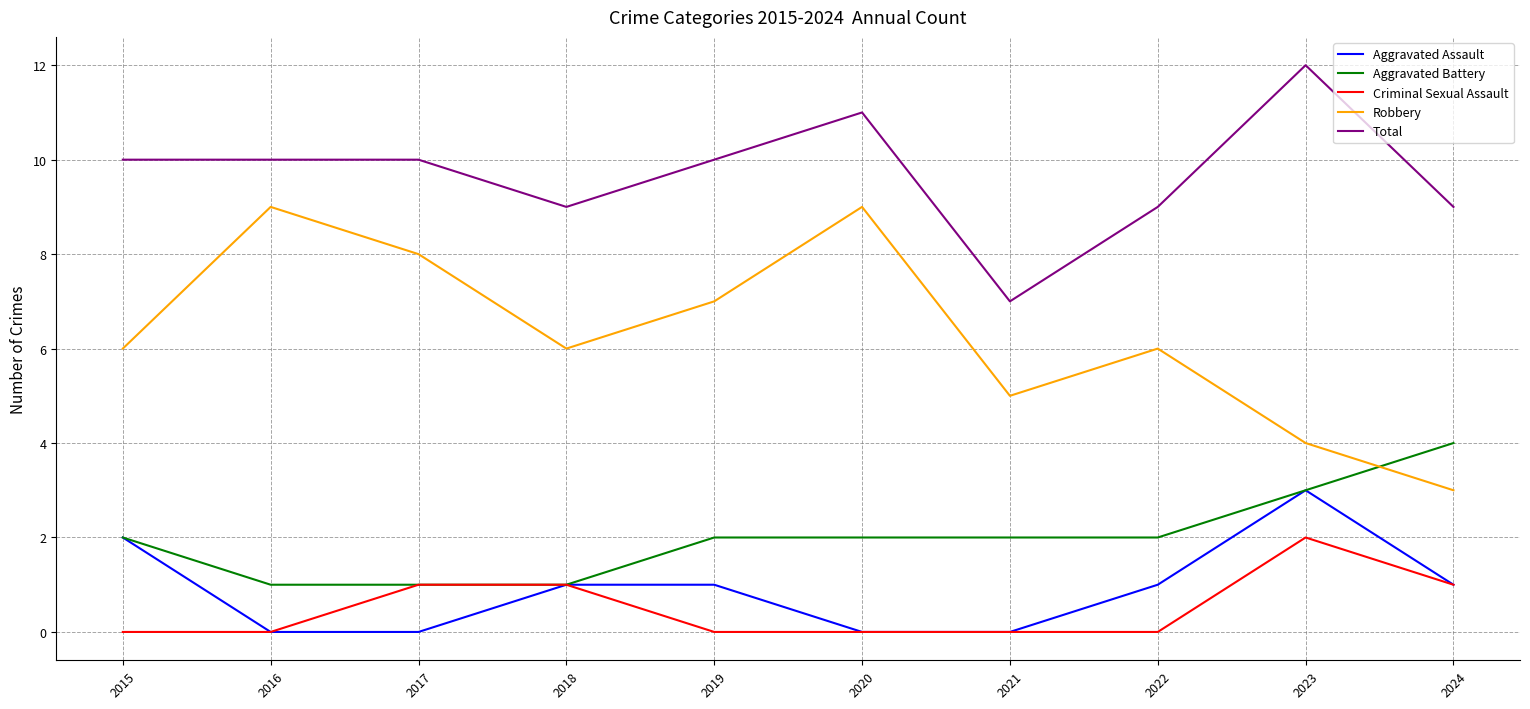

What is the average value of the Aggravated Battery series?

2